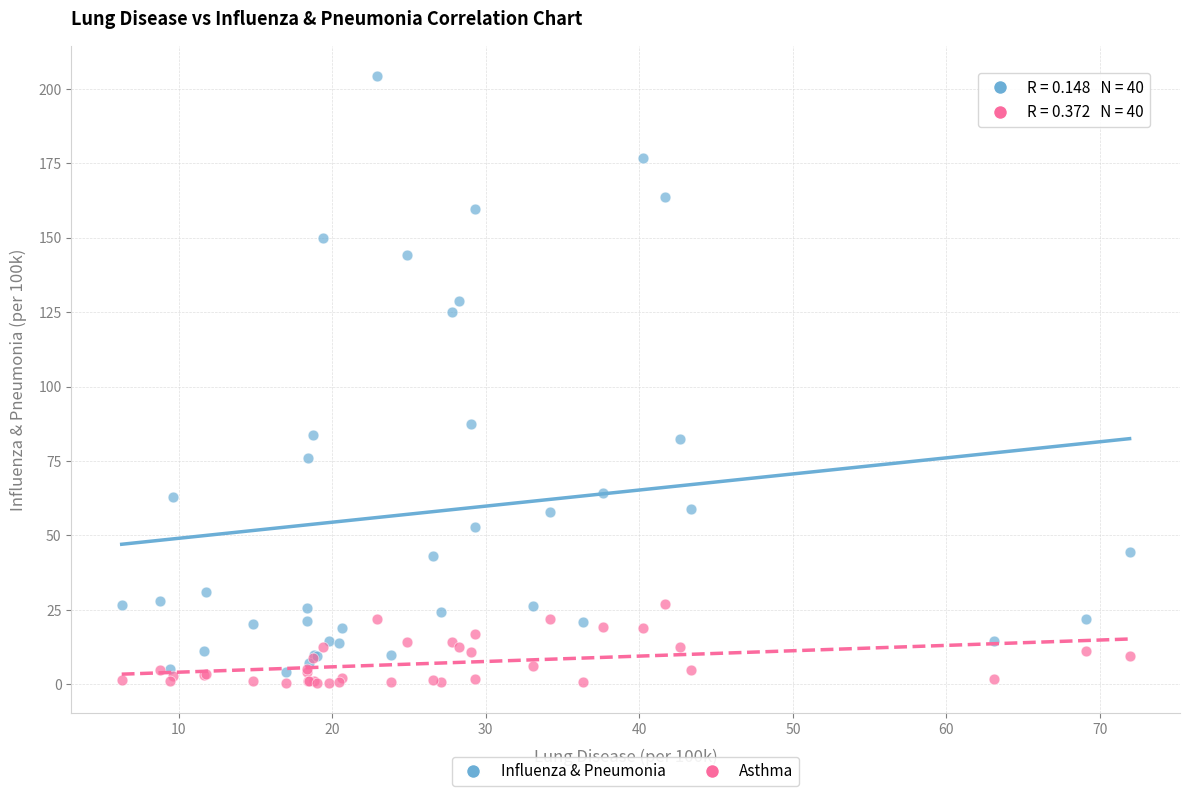

Which series reaches the maximum Y coordinate?

Influenza & Pneumonia